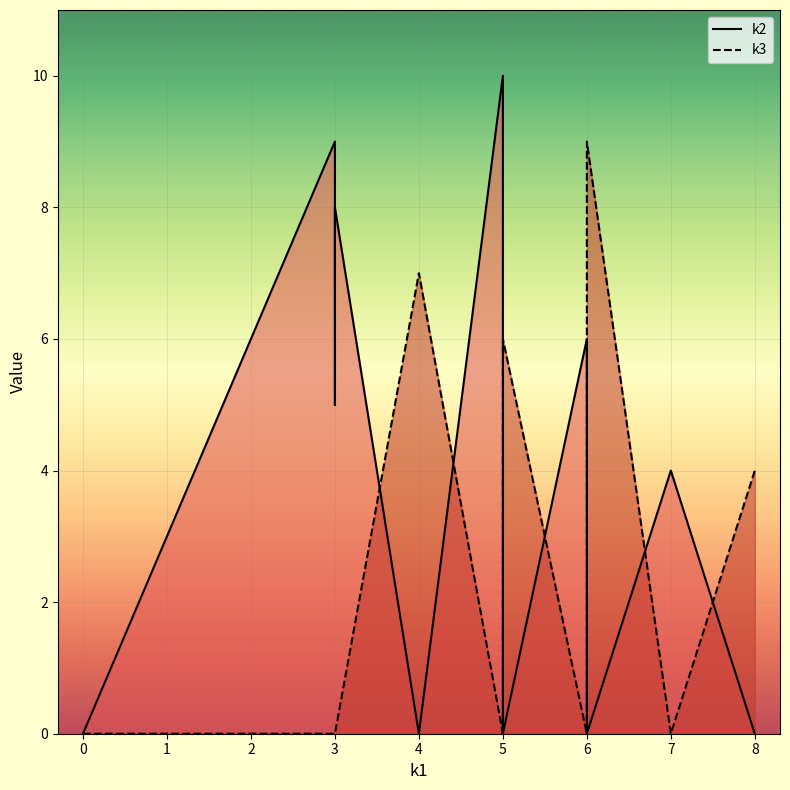

What is the difference between the maximum and minimum values in the k3 series?

9